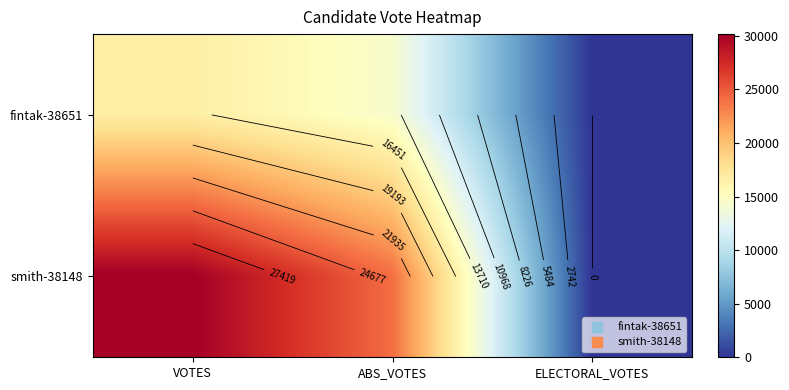

What is the maximum value shown in the chart?

30161